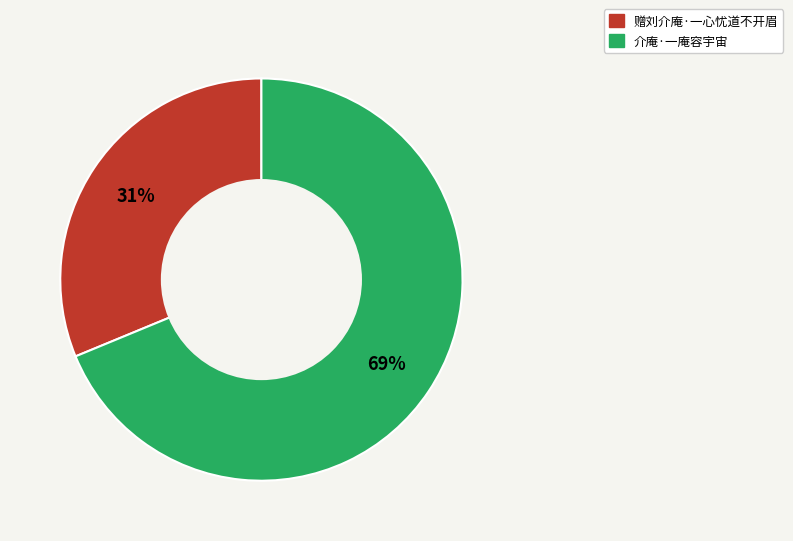

Rank the categories by value from lowest to highest.

赠刘介庵·一心忧道不开眉, 介庵·一庵容宇宙